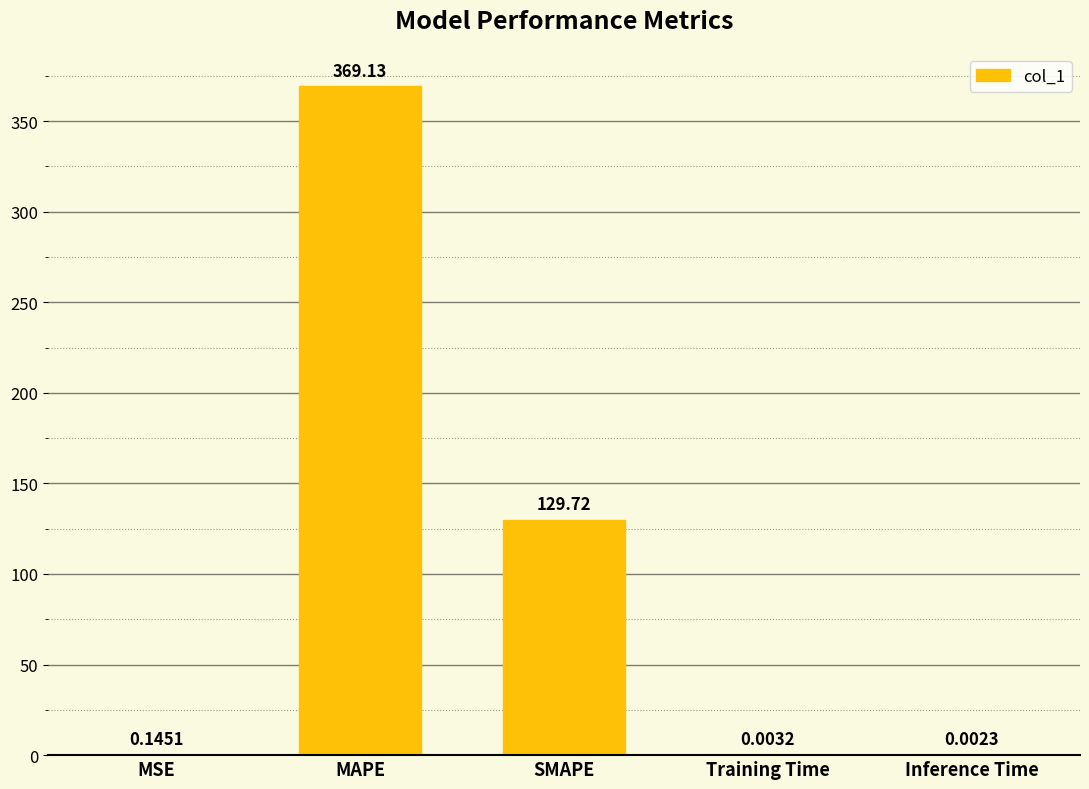

Are the bars horizontal?

No